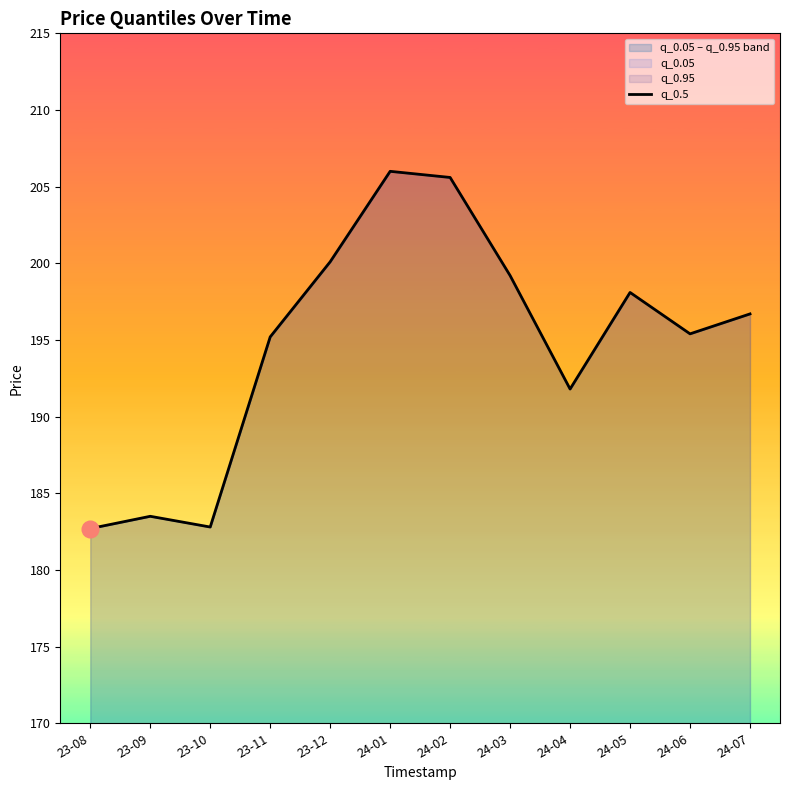

Does the chart have visible grid lines?

No